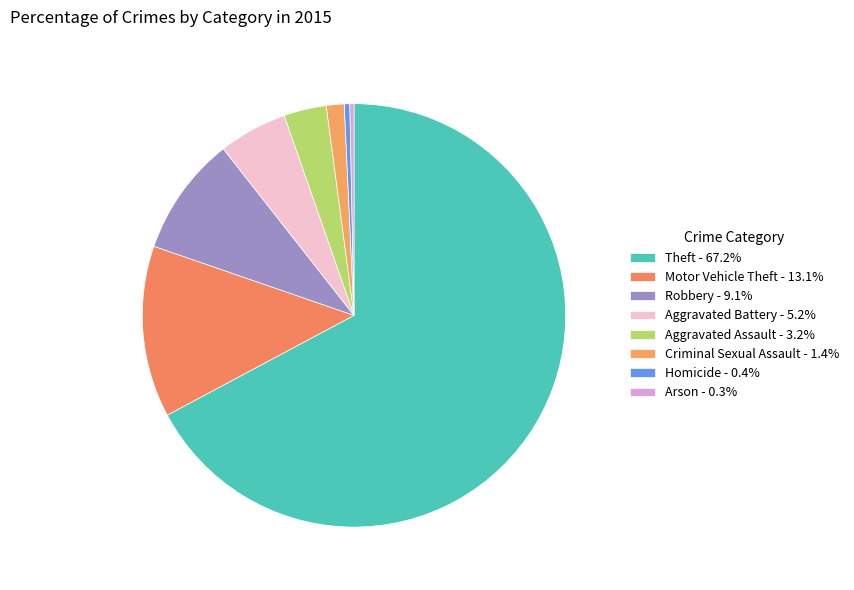

How many slices are in this pie chart?

8